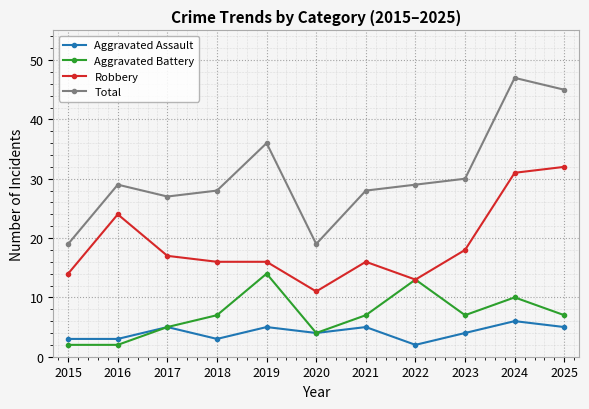

Count the number of categories in the chart.

11